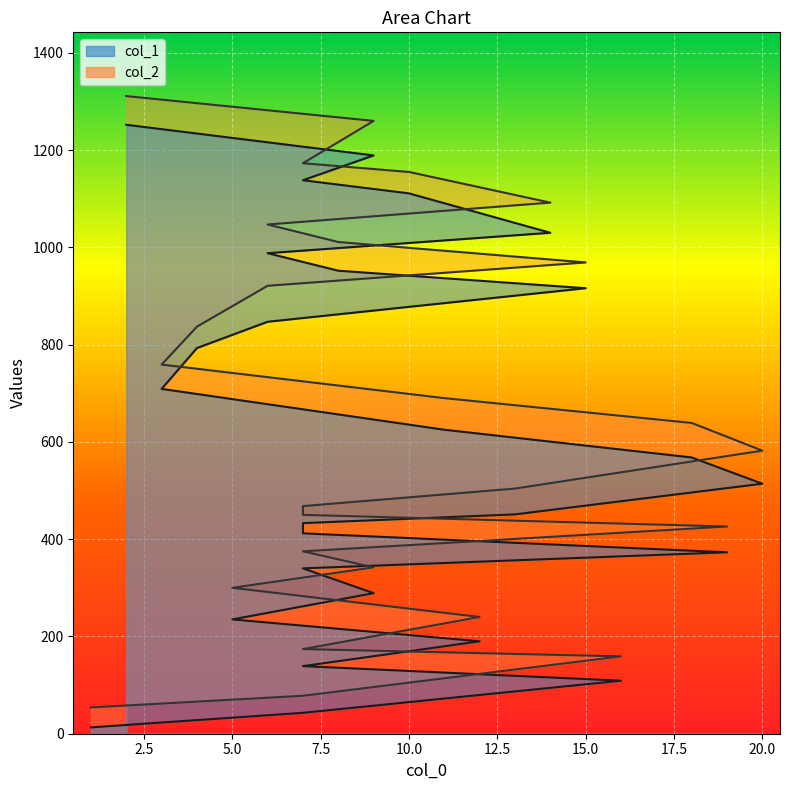

How many values in the col_2 series exceed 639?

12